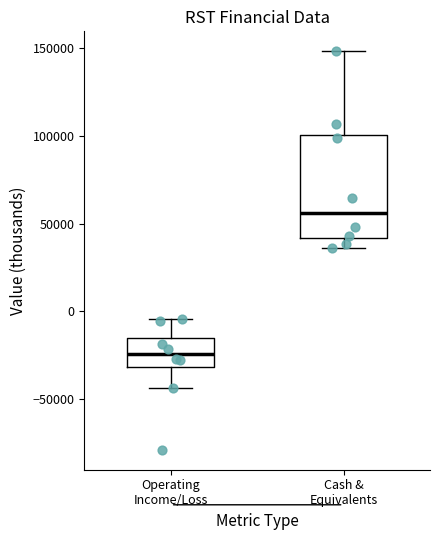

Reading left to right, read every box against the y-axis: the position of its median line, the range the box covers, and the ends of its whiskers. The values are not printed on the chart, so give them approximately, as read against the axis.

Operating Income/Loss: median -25000, box -30000 to -15000, whiskers -45000 to -5000
Cash & Equivalents: median 55000, box 40000 to 100000, whiskers 35000 to 150000